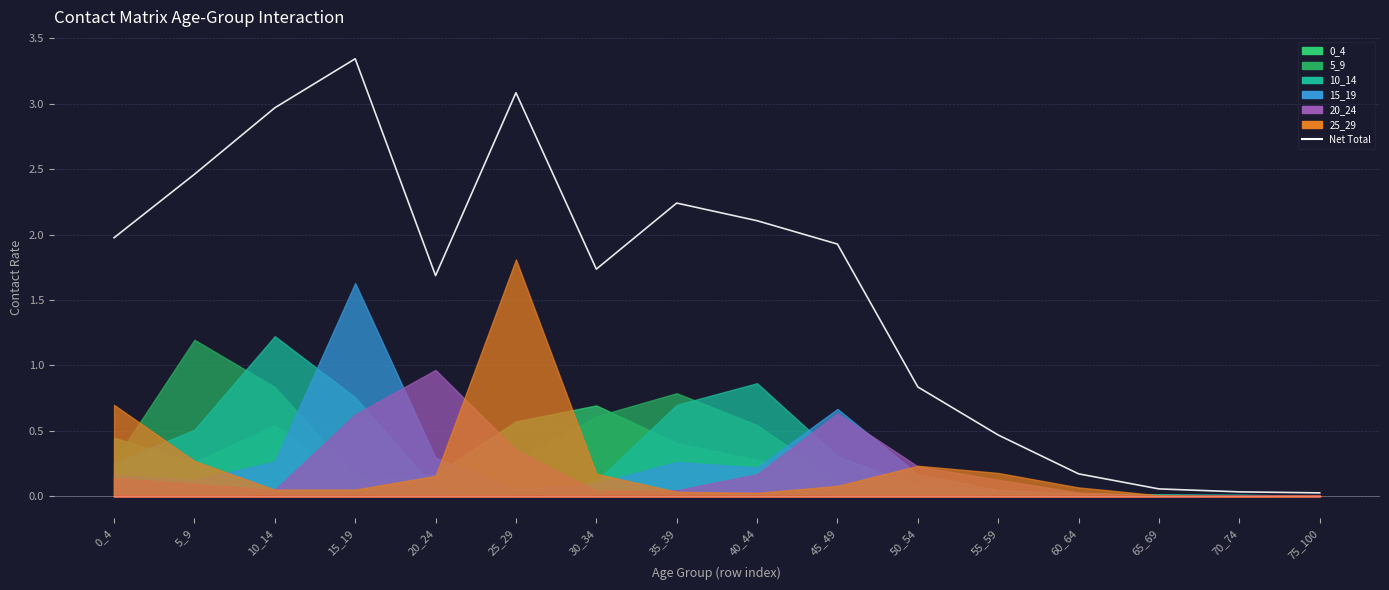

What is the change in value from 20_24 to 70_74?

-1.7